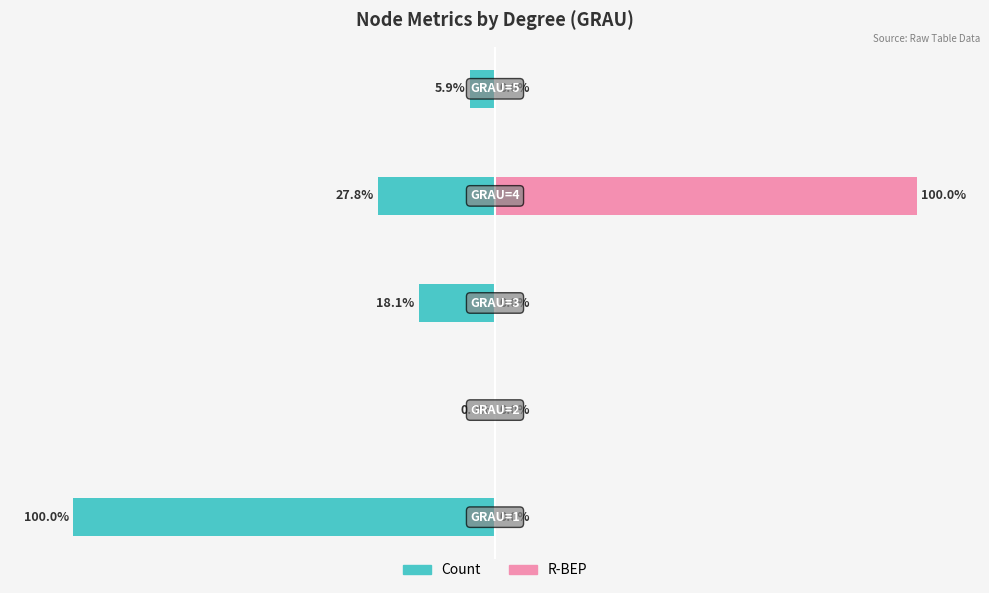

What is the maximum value for R-BEP (normalized)?

100.0